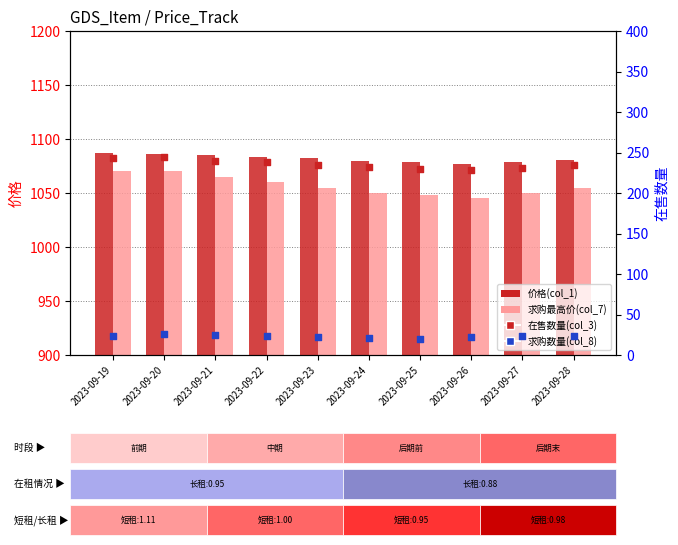

Which series reaches the minimum Y coordinate?

求购数量(col_8)